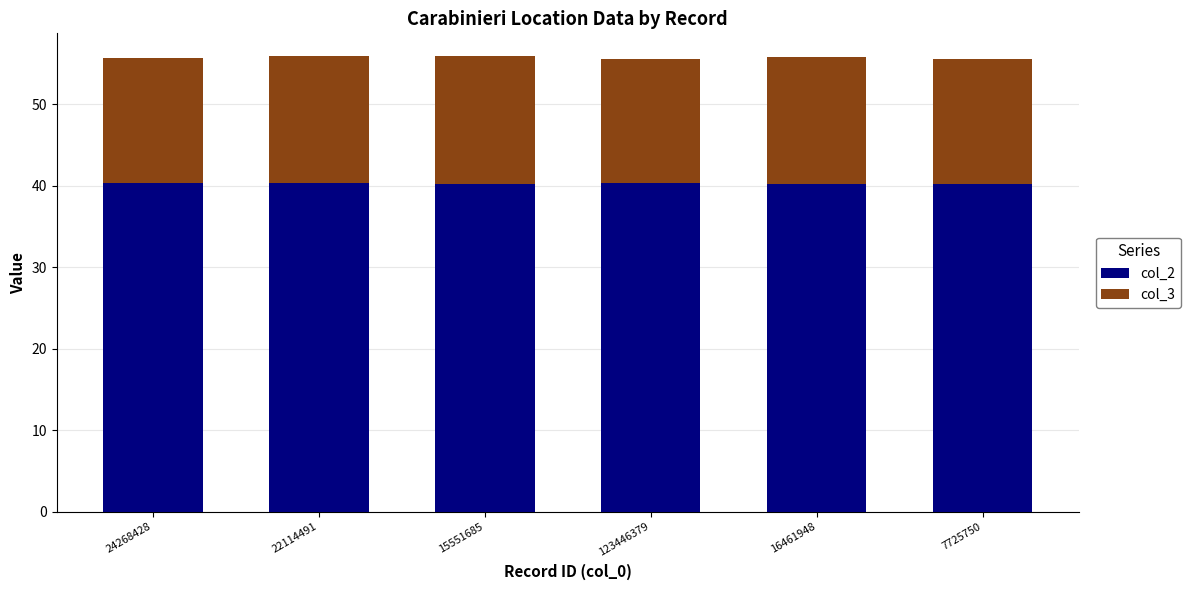

What is the highest value of the col_2 series?

40.3